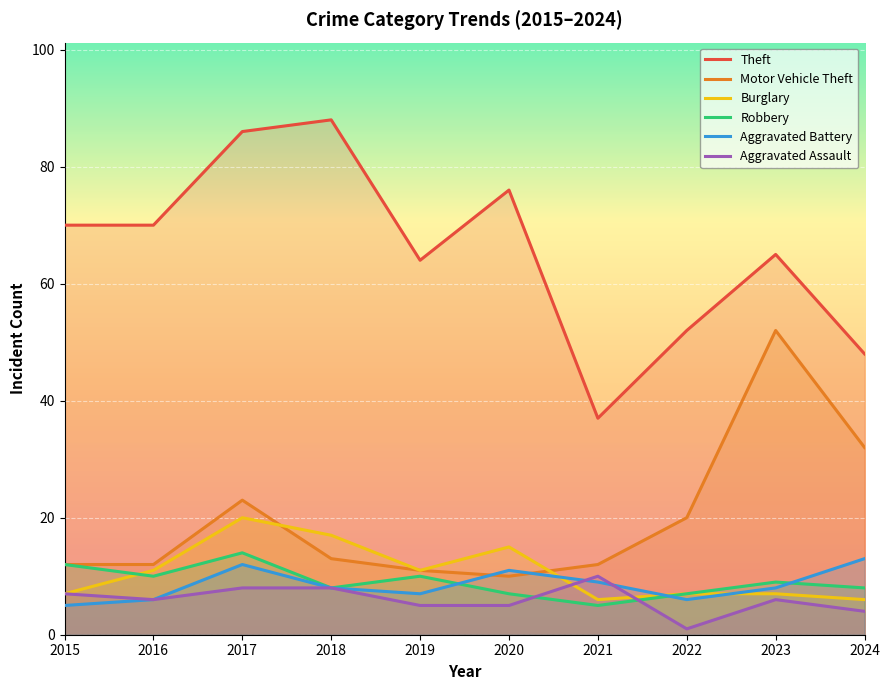

The value of Aggravated Assault at 2016 is 6. True or false?

True